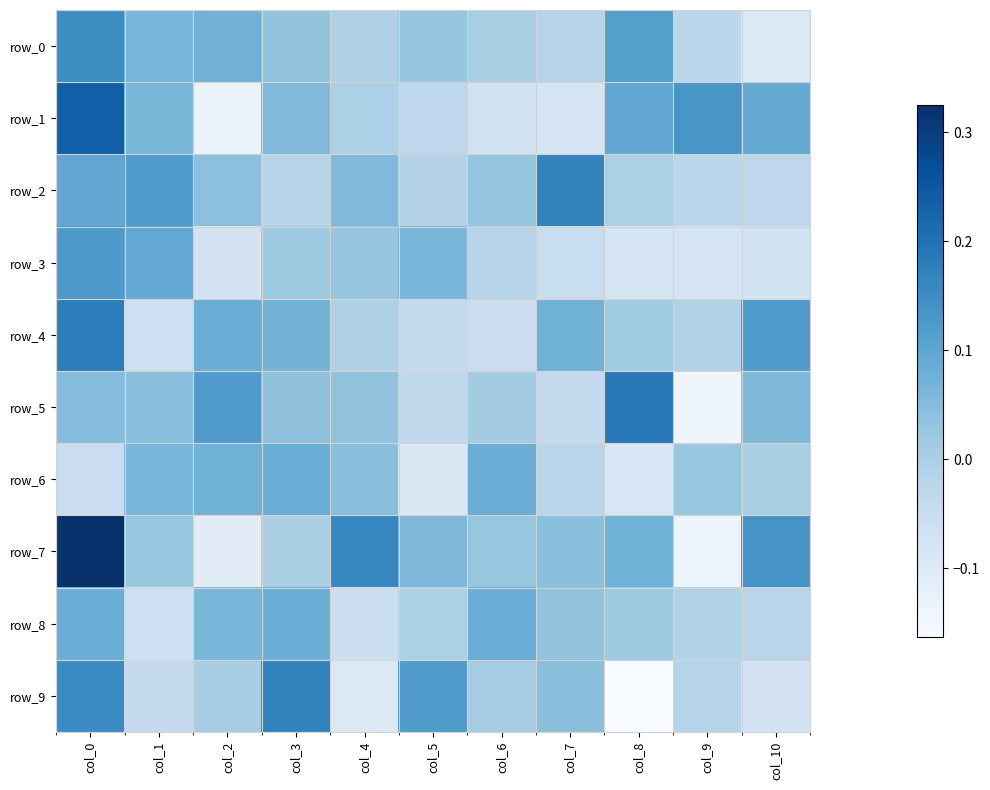

What is the sum of all row_1 values?

0.3